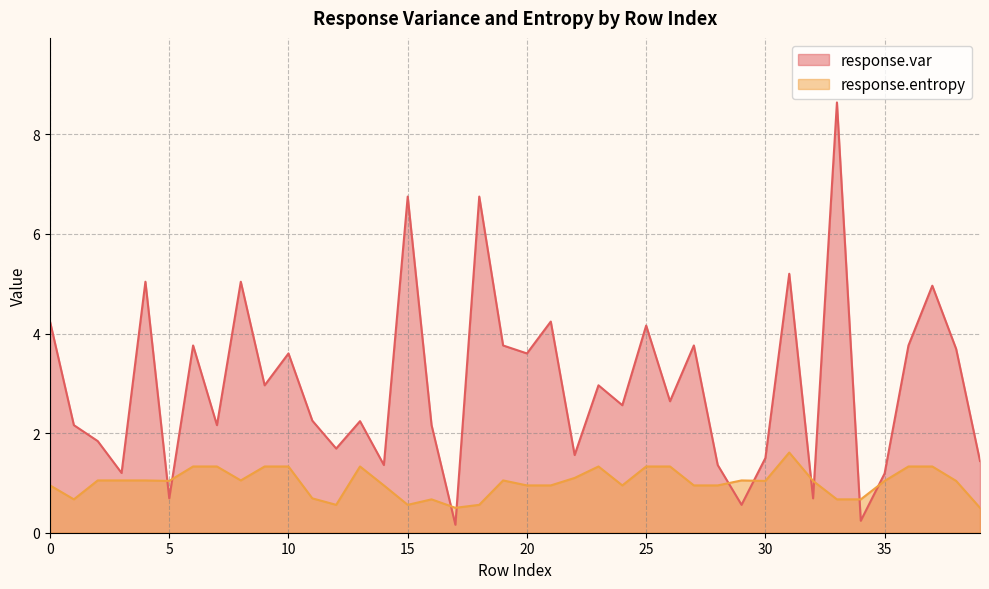

What is the greatest value displayed?

8.6